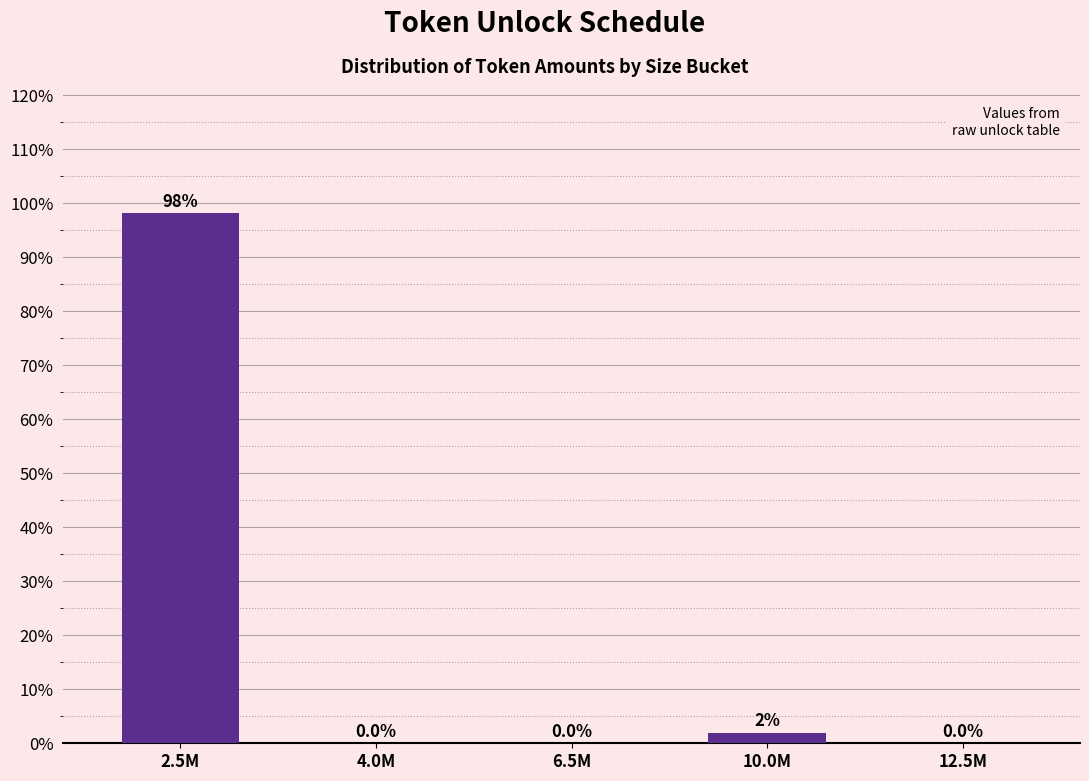

Between 2.5M and 4.0M, which is larger?

2.5M